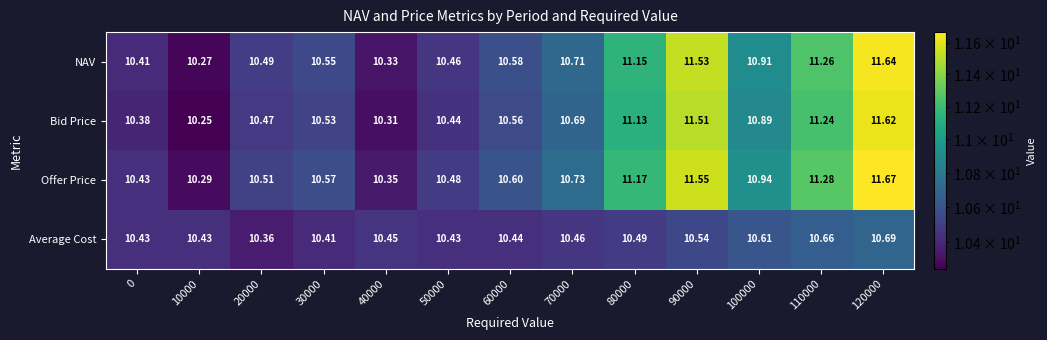

Is the value of NAV at 60000 greater than the value of Bid Price at 10000?

Yes